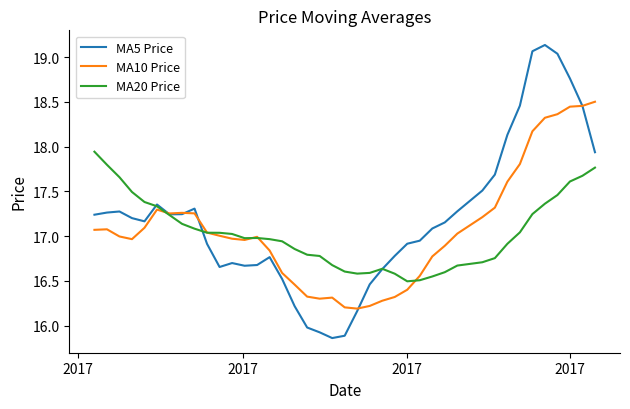

Which series has the largest range (max minus min)?

MA5 Price